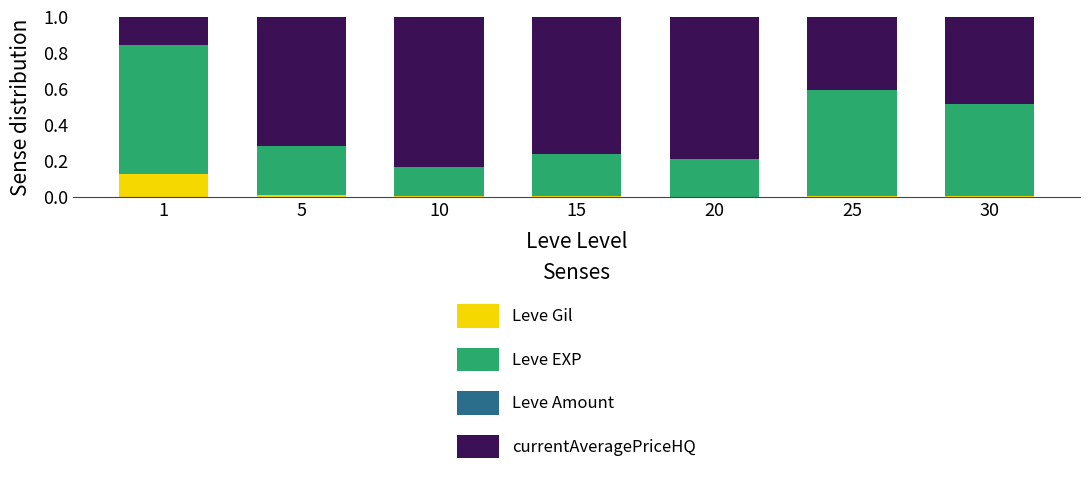

Which series has the largest range (max minus min)?

currentAveragePriceHQ